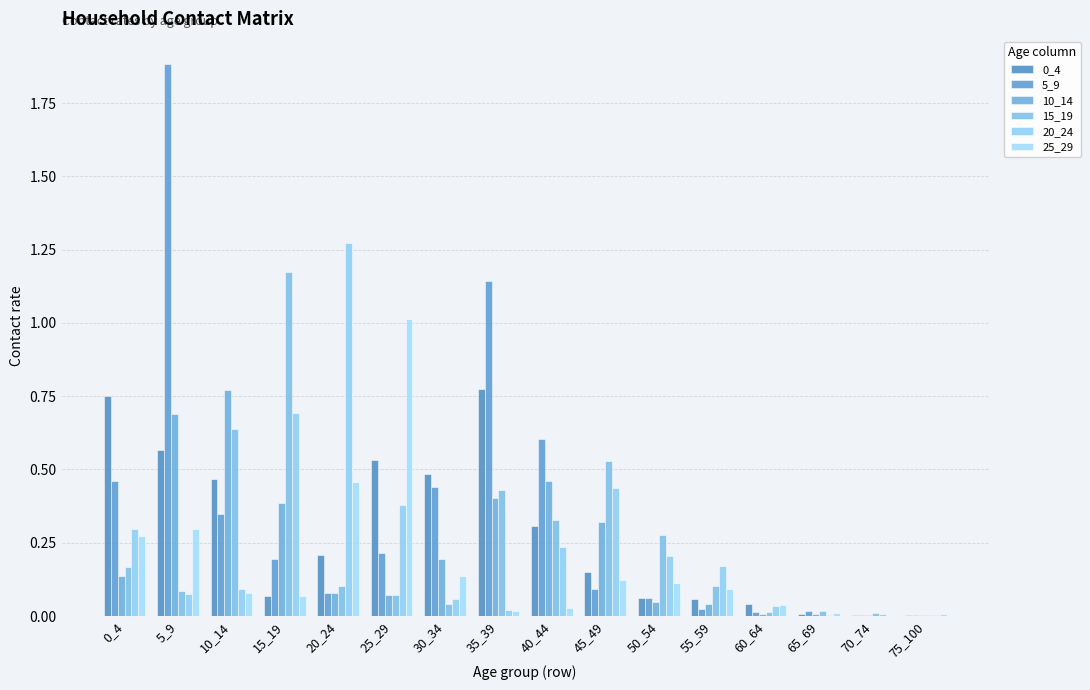

Count the number of data series in this chart.

6